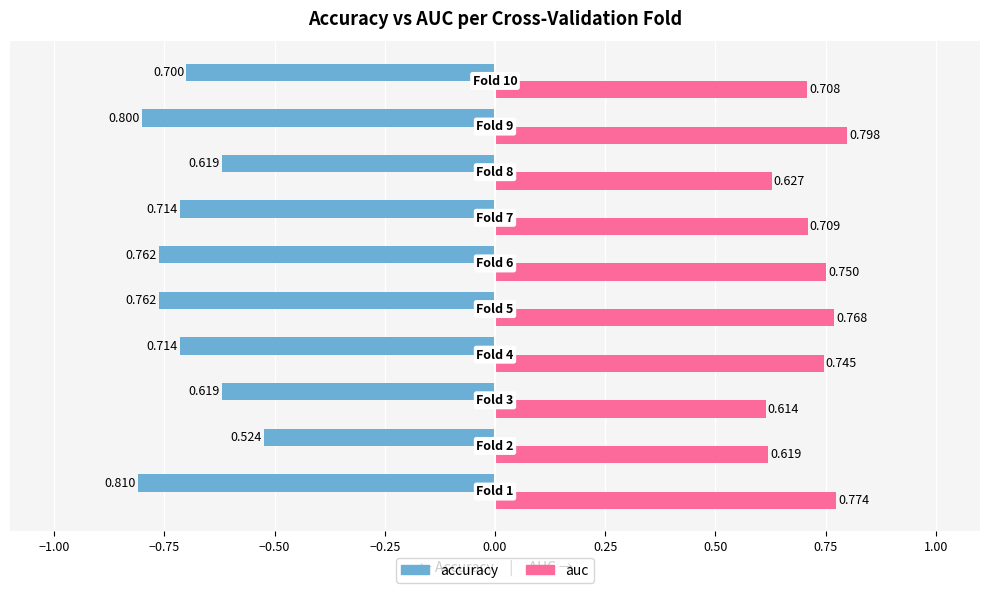

Which series has the largest total across all categories?

auc